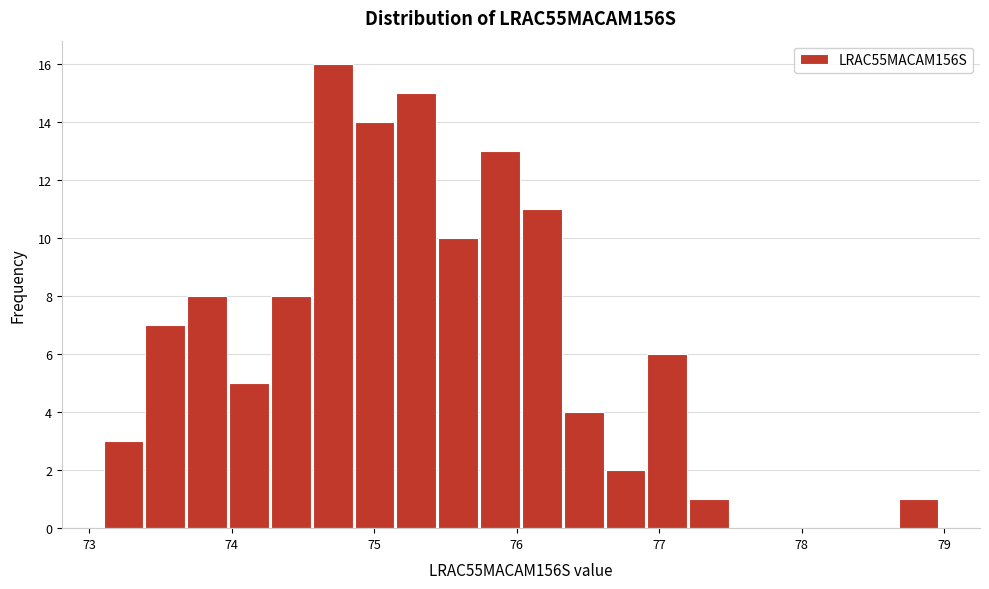

Around what value on the x-axis is the tallest bar? Give the approximate position of its centre, as read against the axis.

74.7